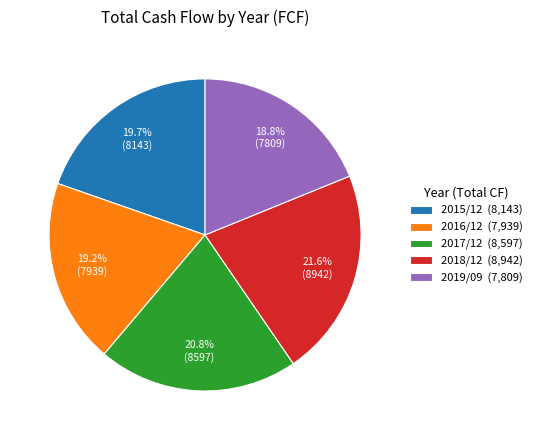

Which category has the biggest portion of the pie?

2018/12